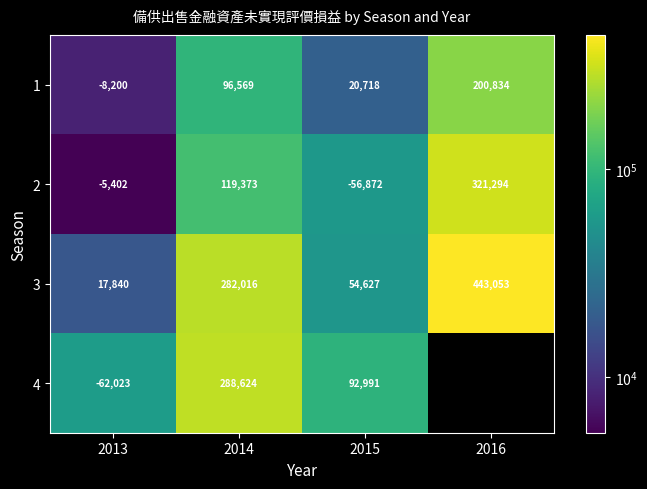

List the labels in order of 3 value, smallest first.

2013, 2015, 2014, 2016